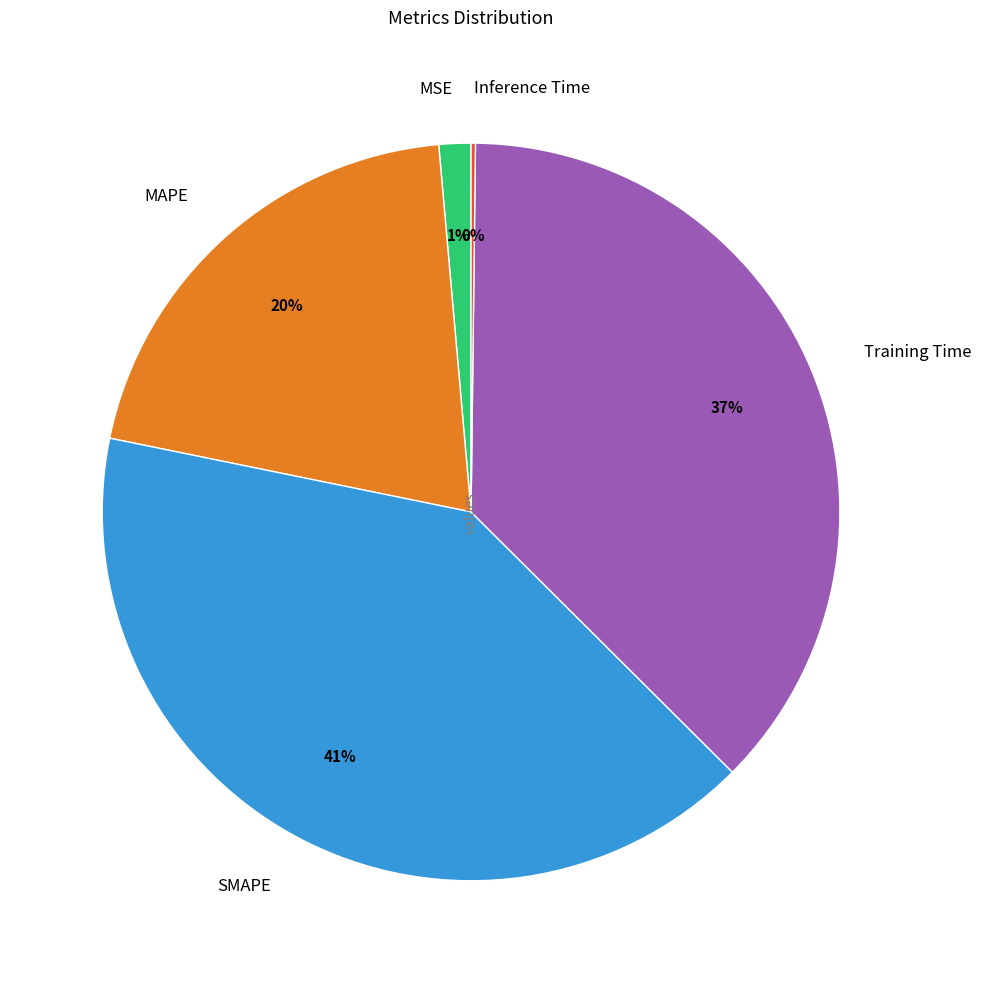

Is there any slice that represents more than half of the pie?

No